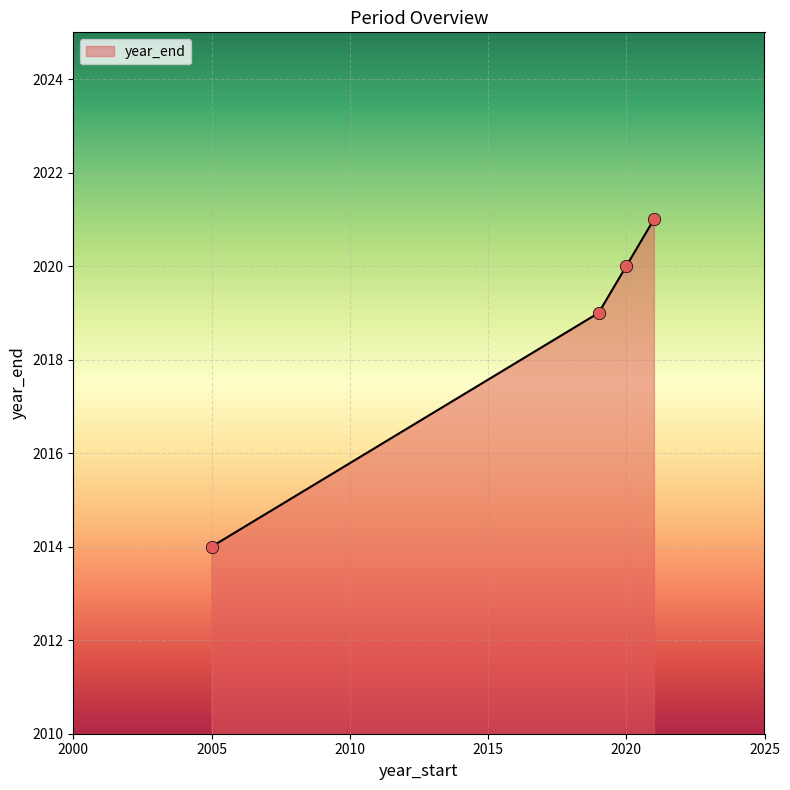

True or false: there are more than 0 points higher than both neighbors.

False